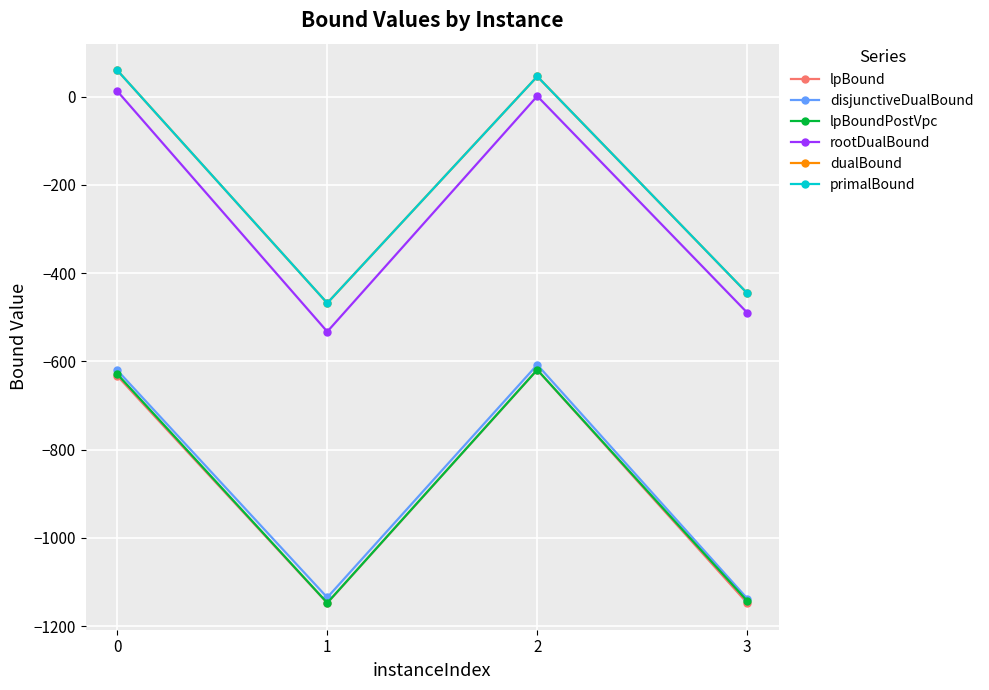

True or false: primalBound and lpBound cross at least once.

False